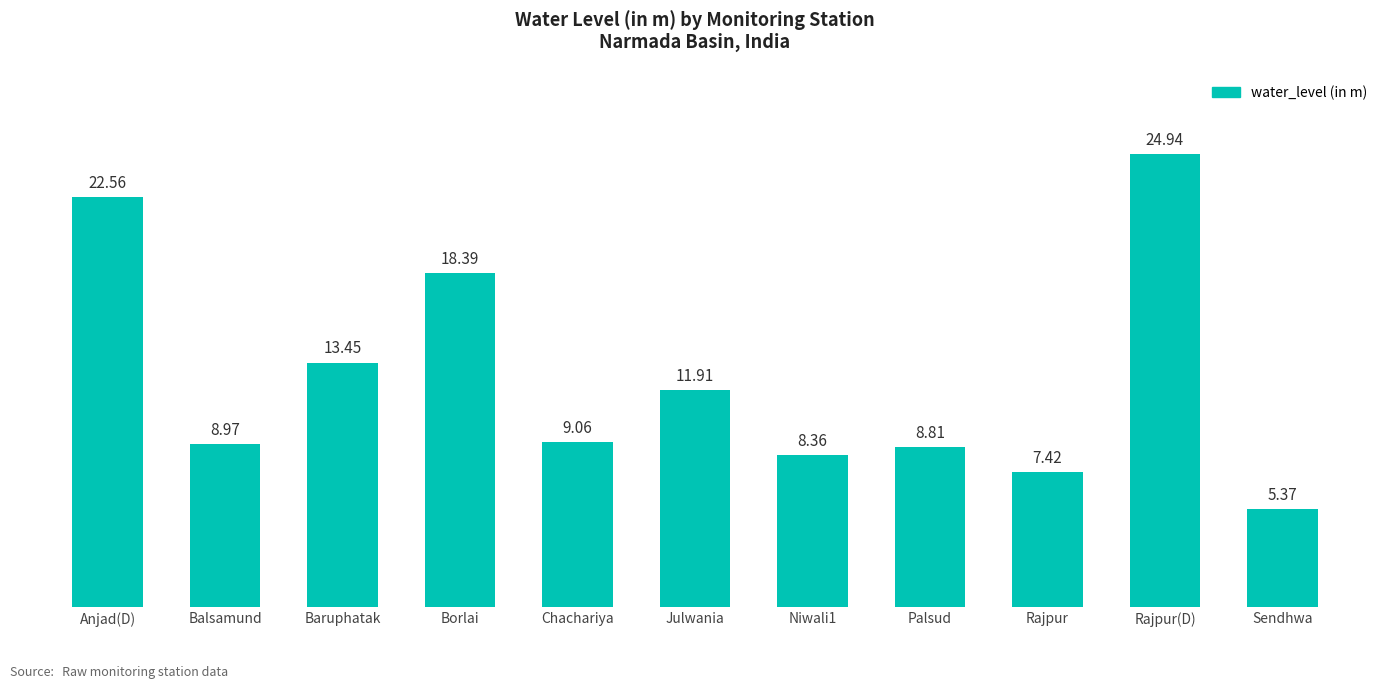

Rank the categories by value from highest to lowest.

Rajpur(D), Anjad(D), Borlai, Baruphatak, Julwania, Chachariya, Balsamund, Palsud, Niwali1, Rajpur, Sendhwa